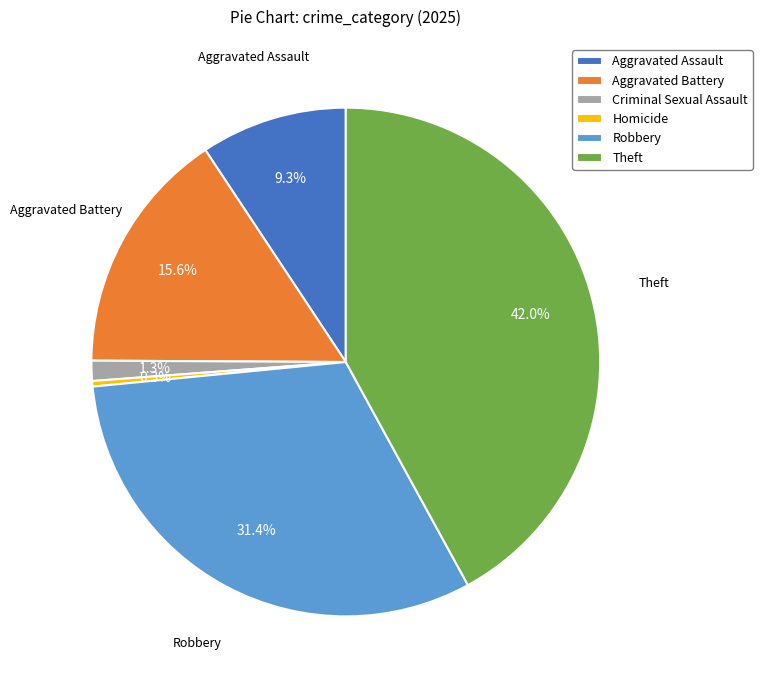

How much of the chart is everything except Robbery?

68.6%